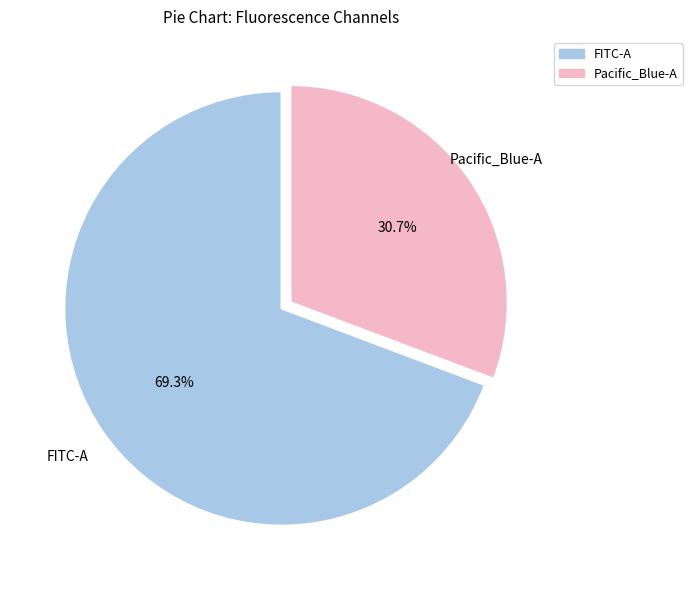

To the nearest percent, what is the combined percentage of FITC-A and Pacific_Blue-A?

100%